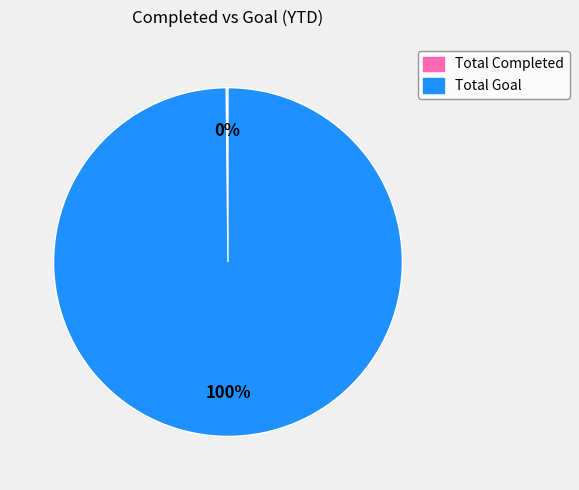

The Total Goal slice represents 100% of the pie. True or false?

True